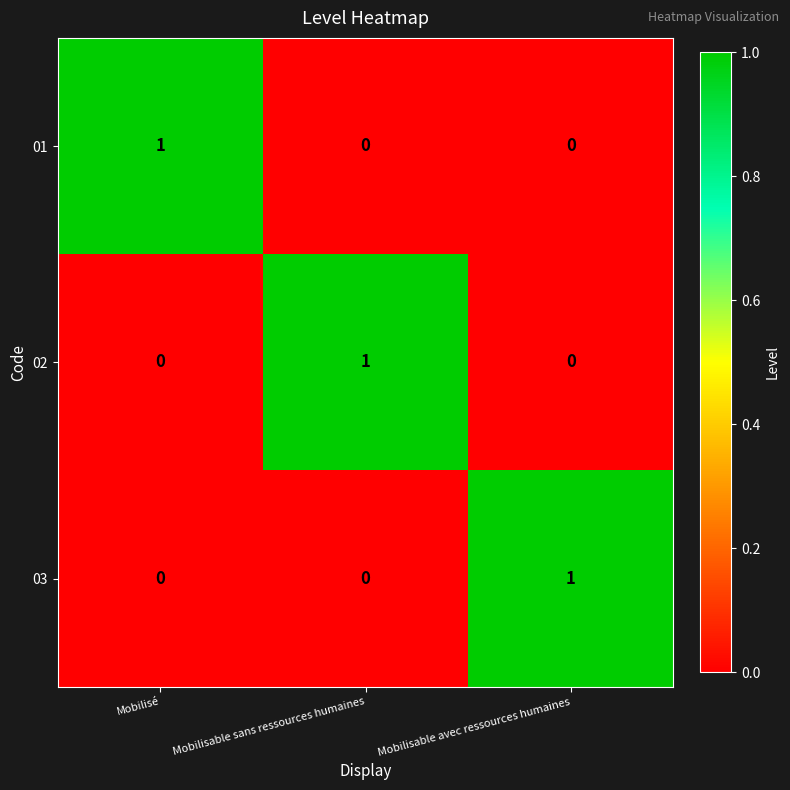

The value of 01 at Mobilisable sans ressources humaines is 0. True or false?

True